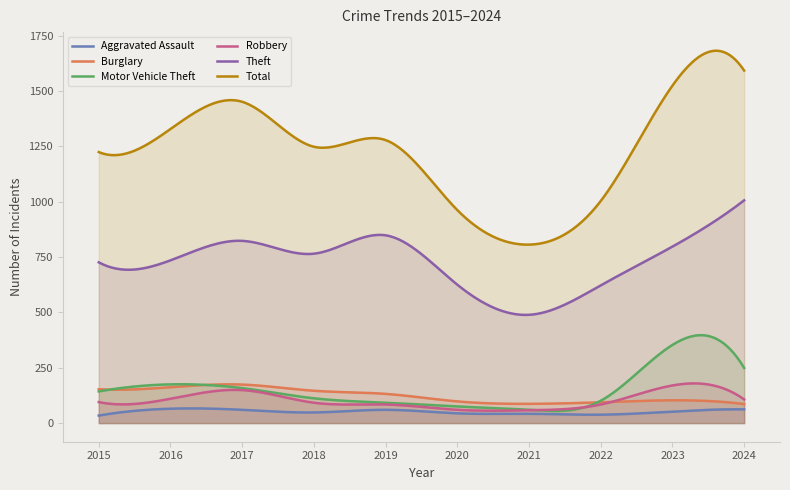

True or false: Motor Vehicle Theft has more than 0 interior local peaks.

True